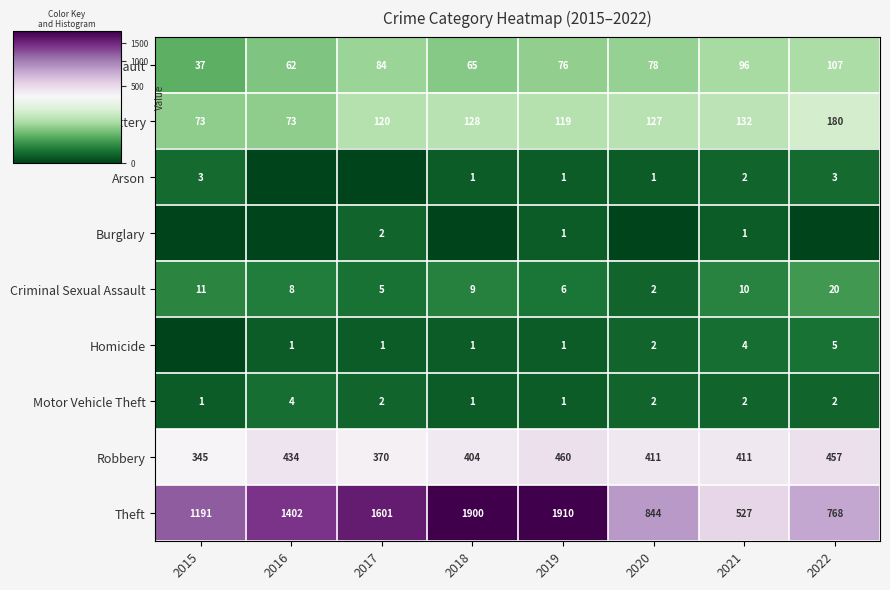

Is it true that Criminal Sexual Assault equals 11 at 2019?

False